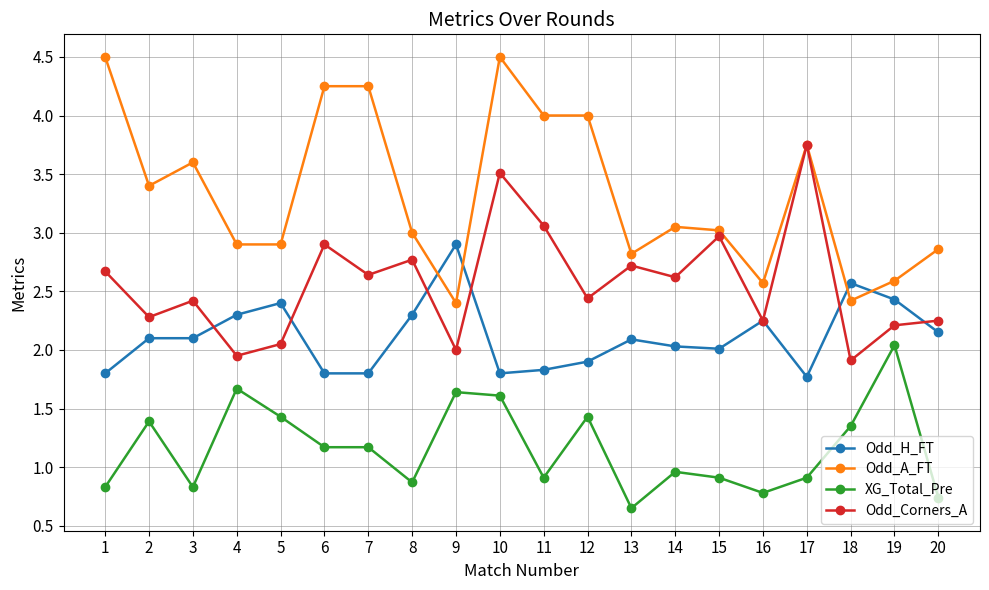

At 9, list the series in order from largest to smallest.

Odd_H_FT, Odd_A_FT, Odd_Corners_A, XG_Total_Pre